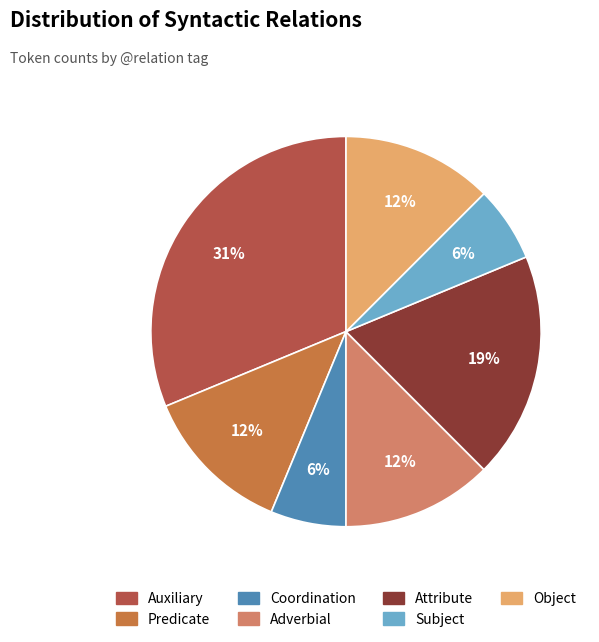

Does any single category account for the majority?

No